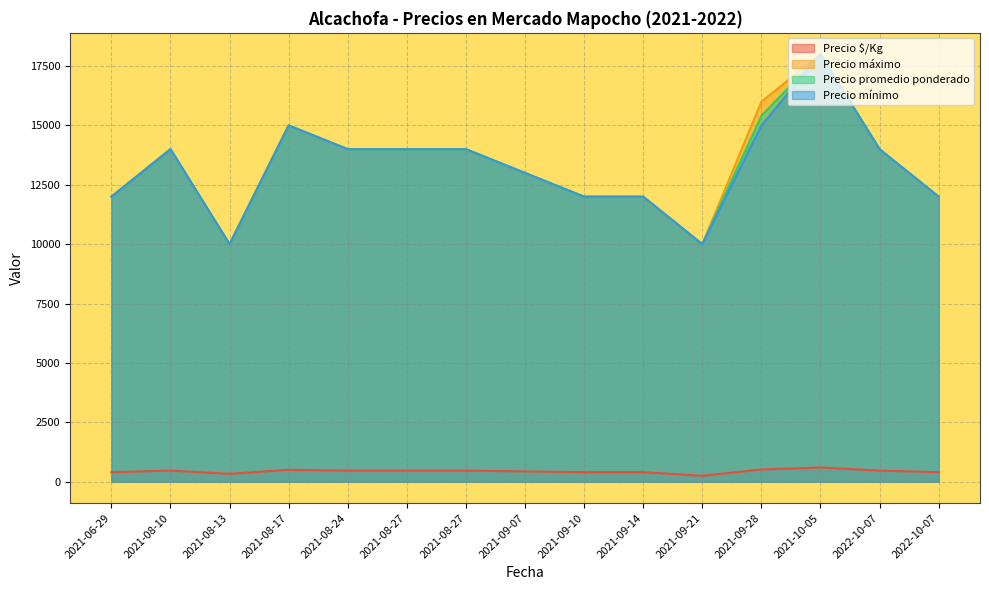

True or false: Precio promedio ponderado has more than 1 points higher than both neighbors.

True